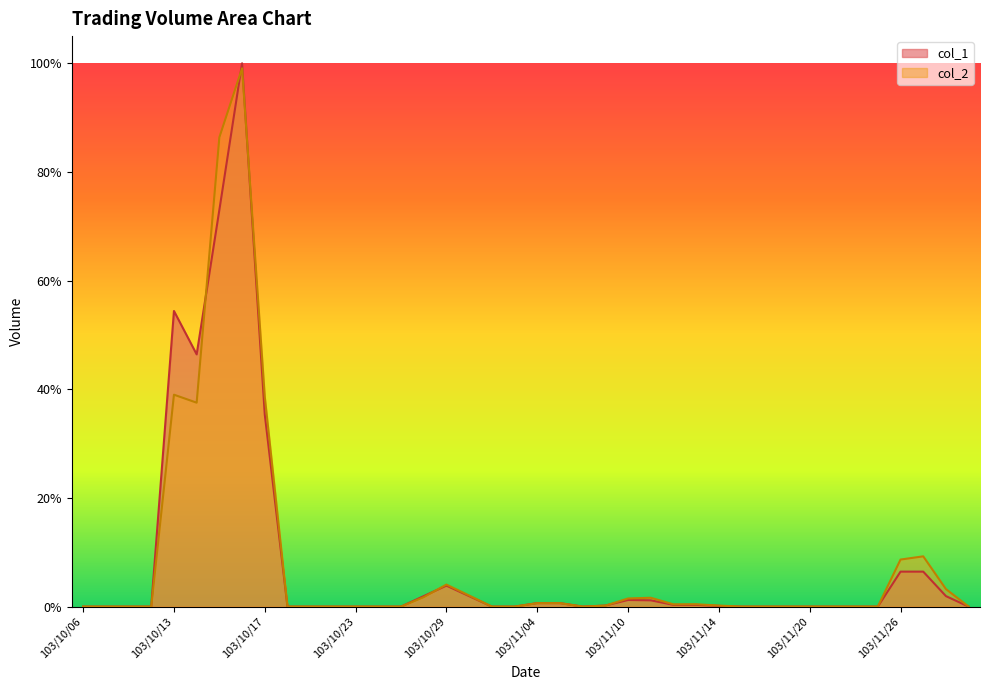

How many times do col_2 and col_1 cross each other?

5